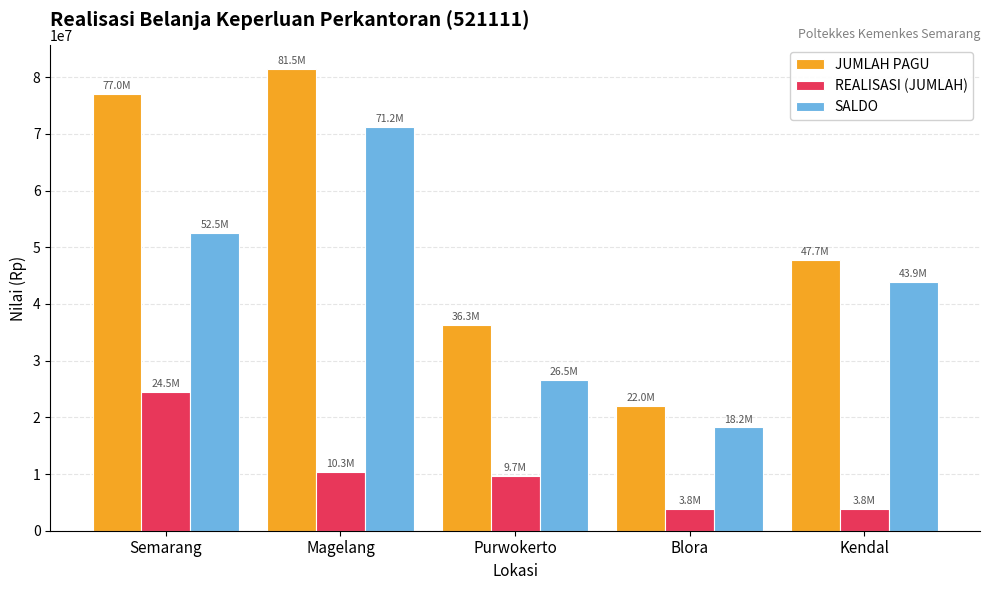

What is the maximum value for SALDO?

71203493